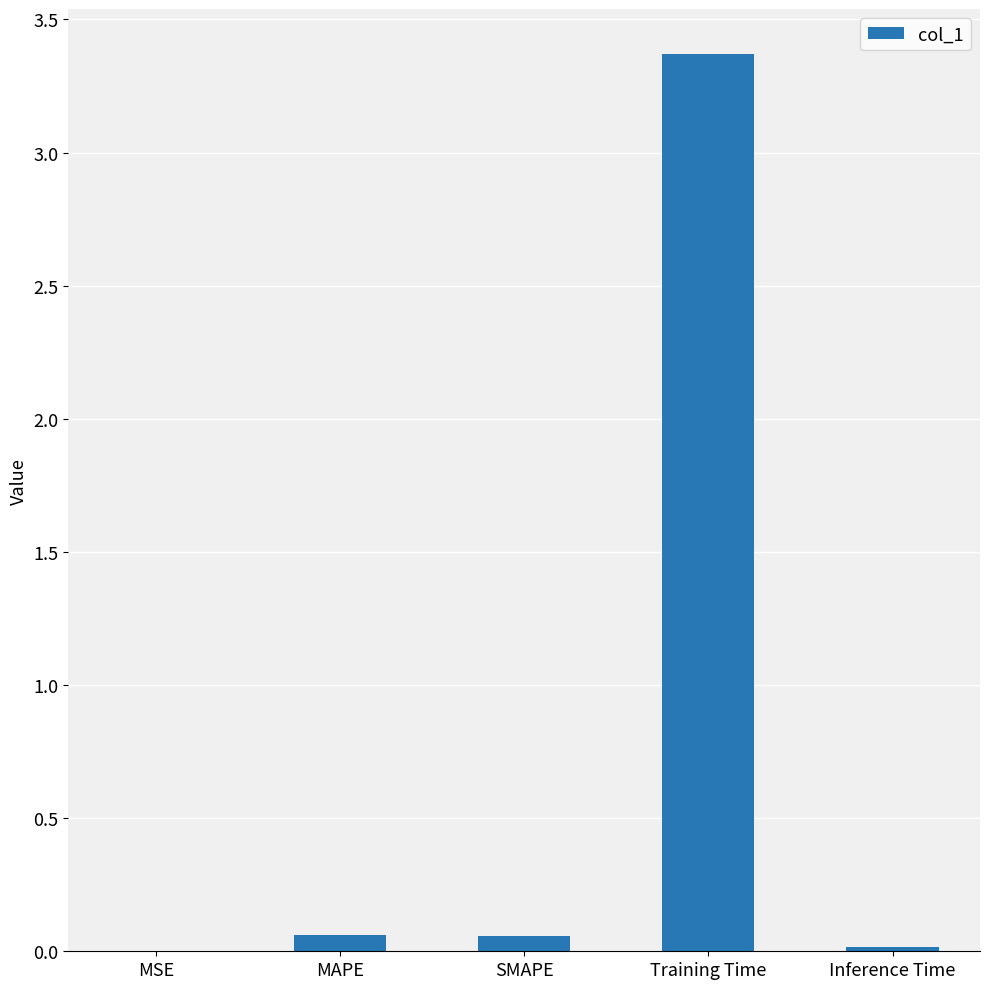

At which category does the chart reach its peak across all series?

Training Time